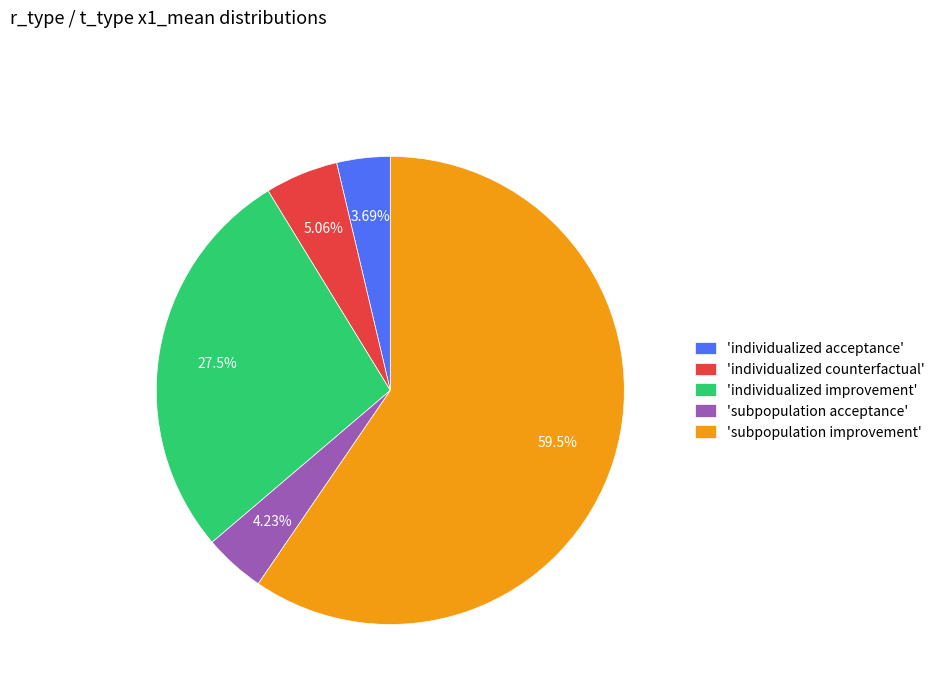

Is there any slice that represents more than half of the pie?

Yes